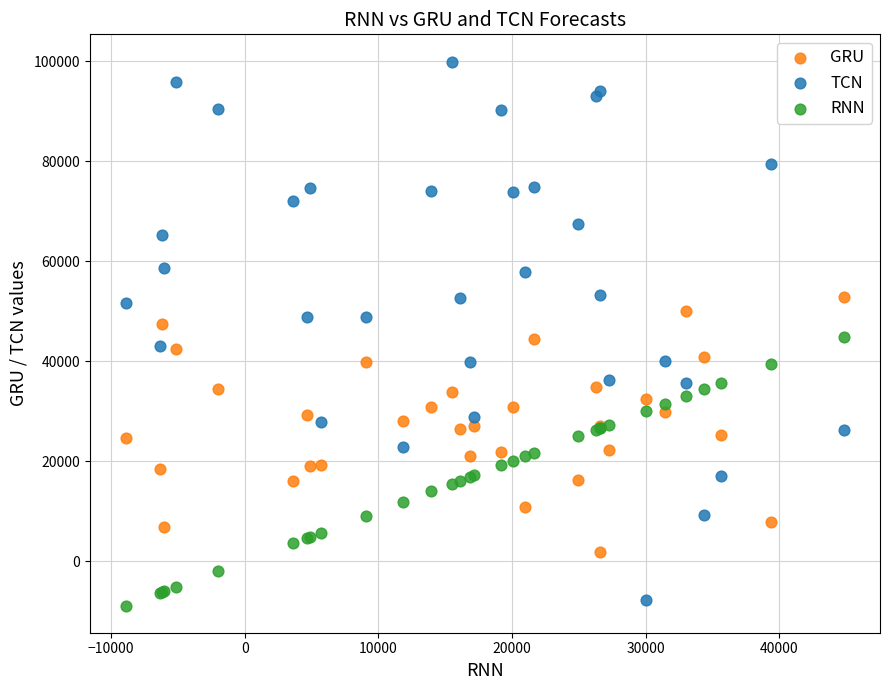

Which series contains the highest Y value?

TCN